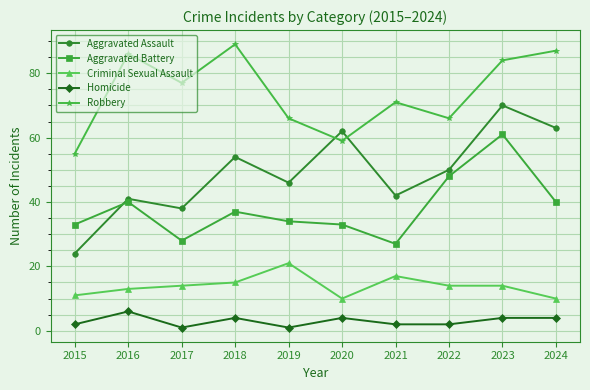

Read the Aggravated Assault value at 2024.

63